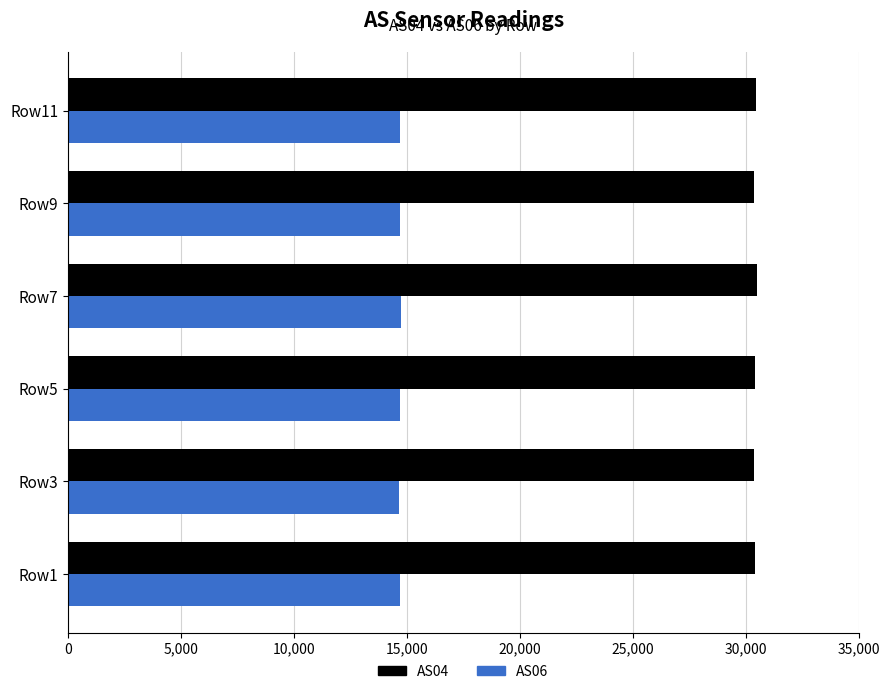

What is the total value across all series at Row9?

45073